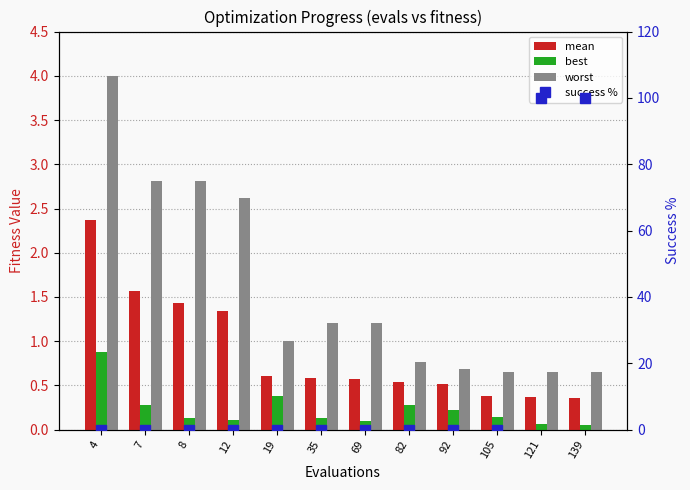

At 92, list the series in order from largest to smallest.

worst, mean, best, success %